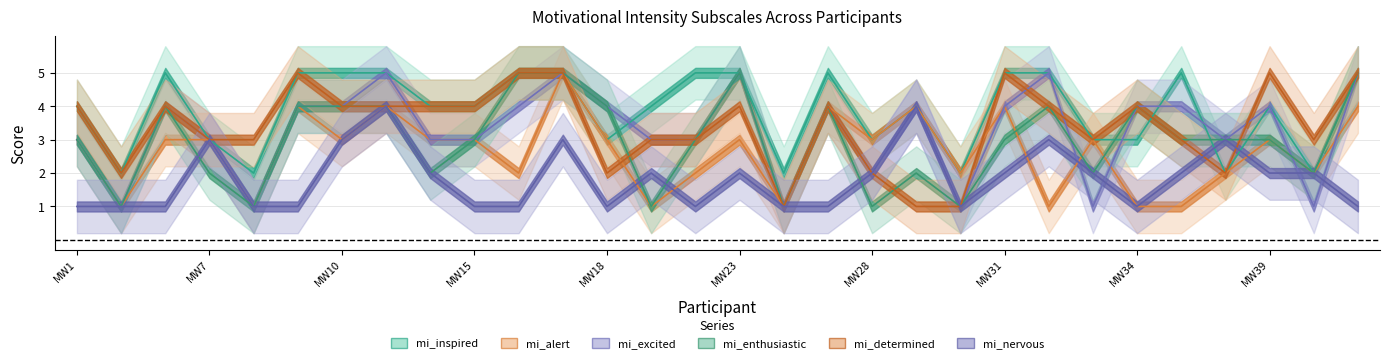

Which series has the largest total across all categories?

mi_inspired